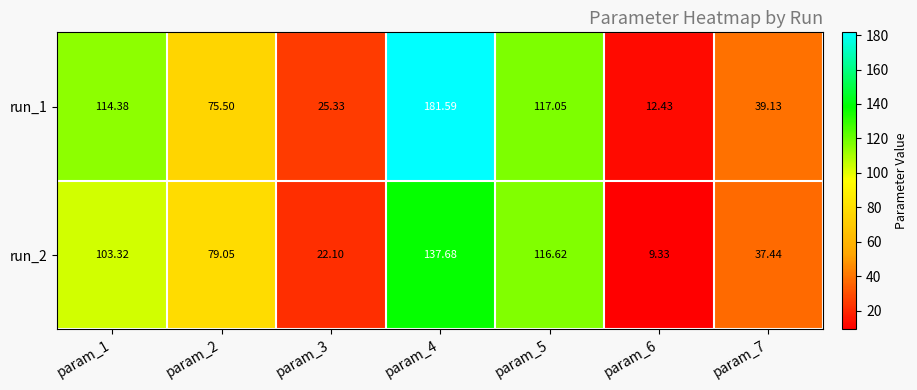

Count the number of data series in this chart.

2